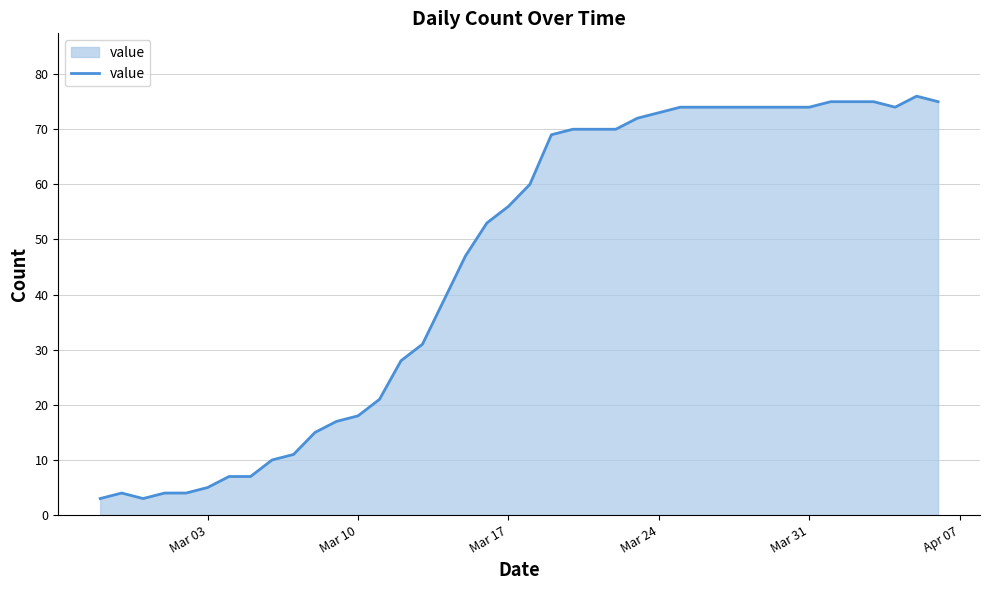

What is the difference between the maximum and minimum values?

73